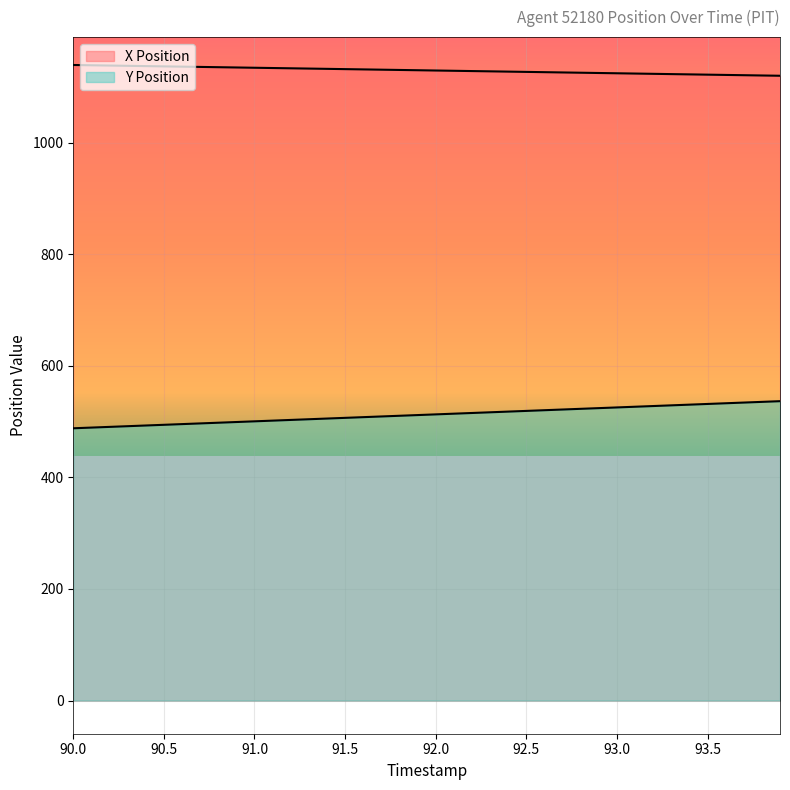

List the series in order of their overall mean, highest first.

X Position, Y Position